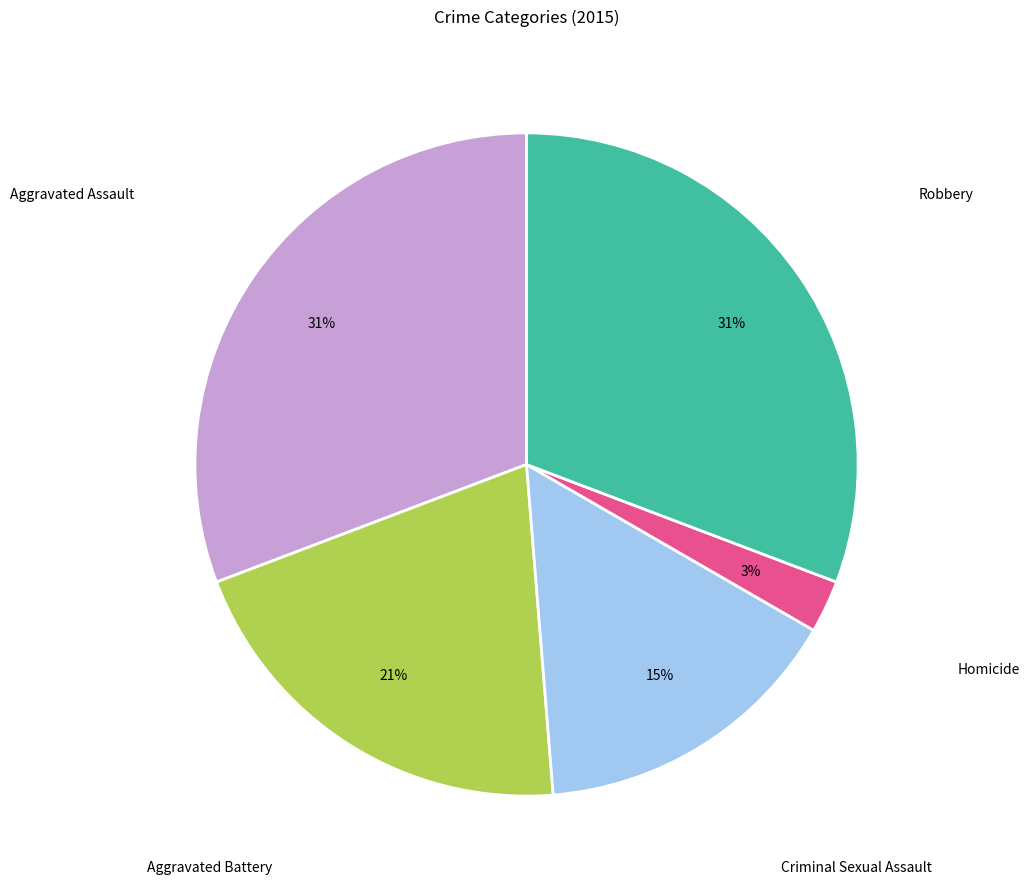

Is there a majority slice in this chart?

No